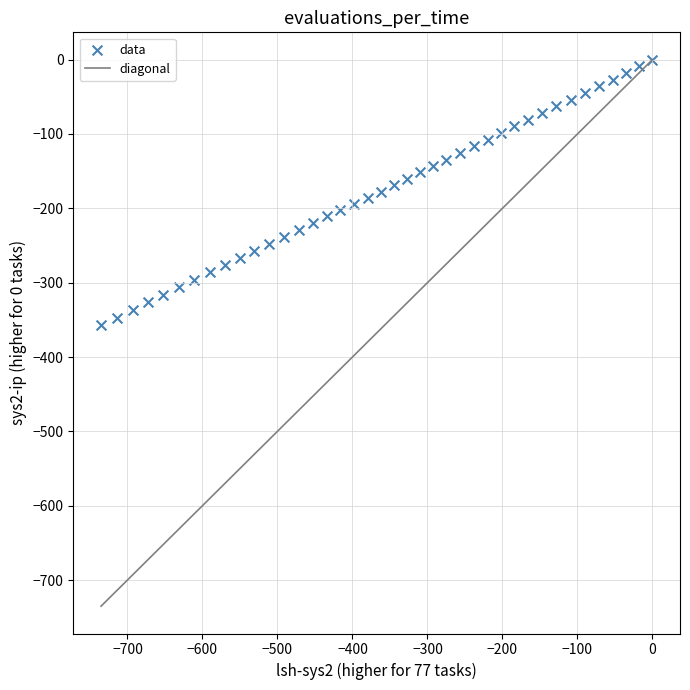

What is the range of Y values (max minus min)?

357.5